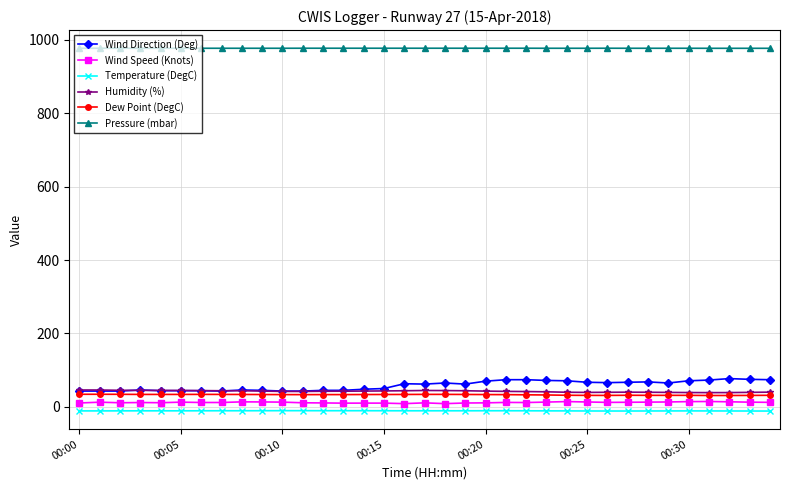

What is the maximum value for Dew Point (DegC)?

34.3